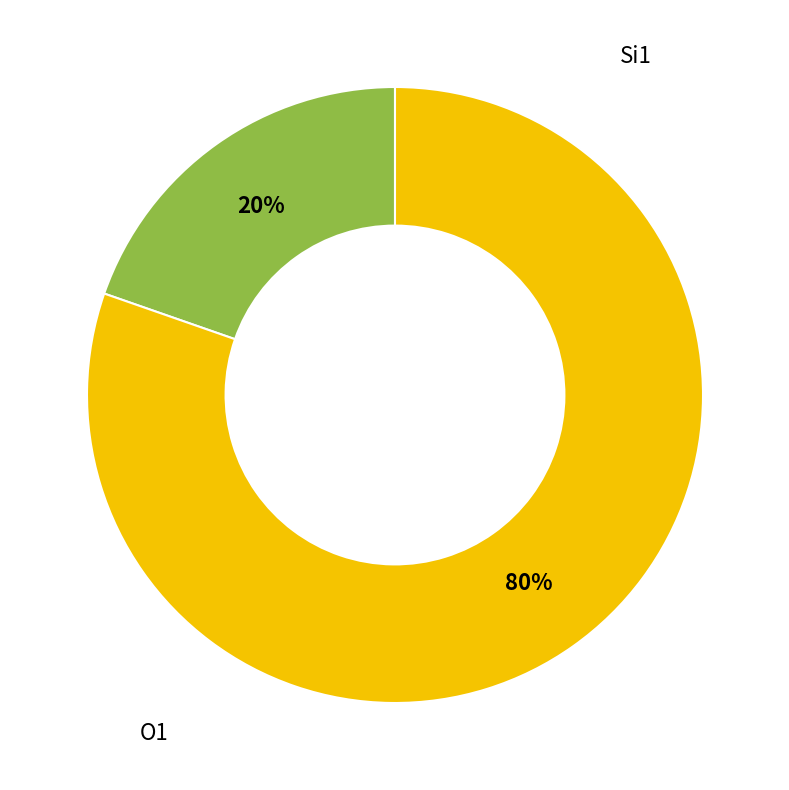

Is there a majority slice in this chart?

Yes